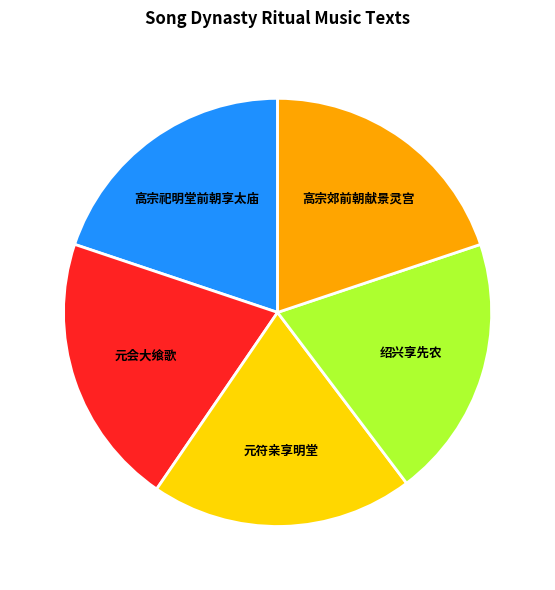

Which slice is the largest?

元会大飨歌